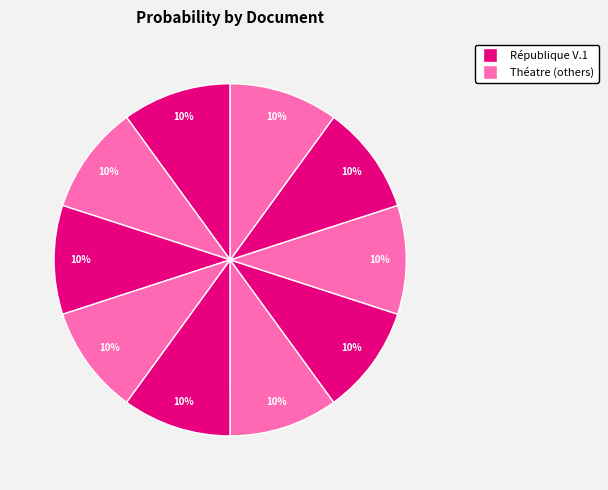

Is there any slice that represents more than half of the pie?

No